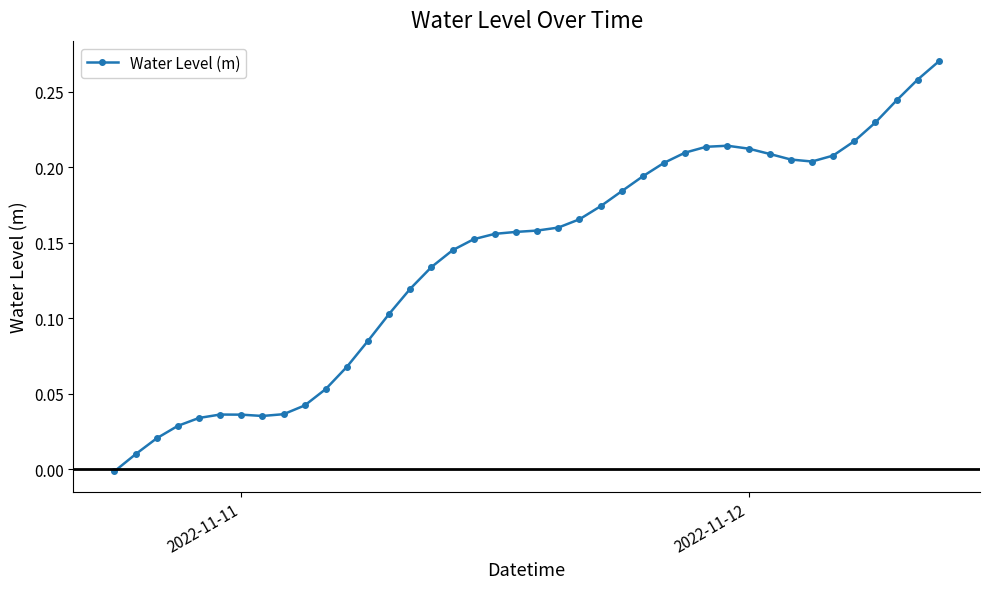

How many lines are shown in the chart?

1